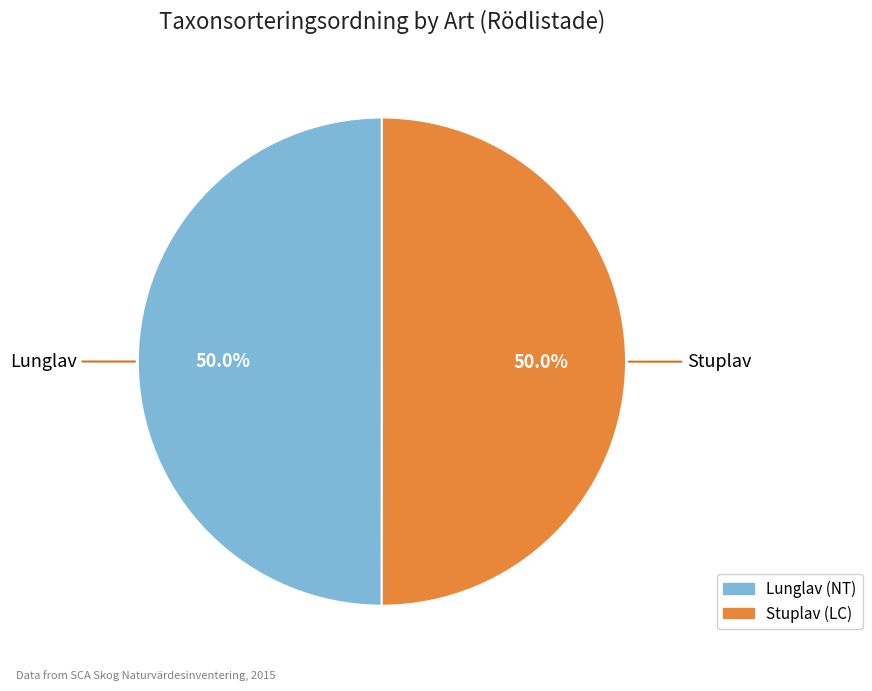

Combined, do Lunglav and Stuplav account for over 50%?

Yes